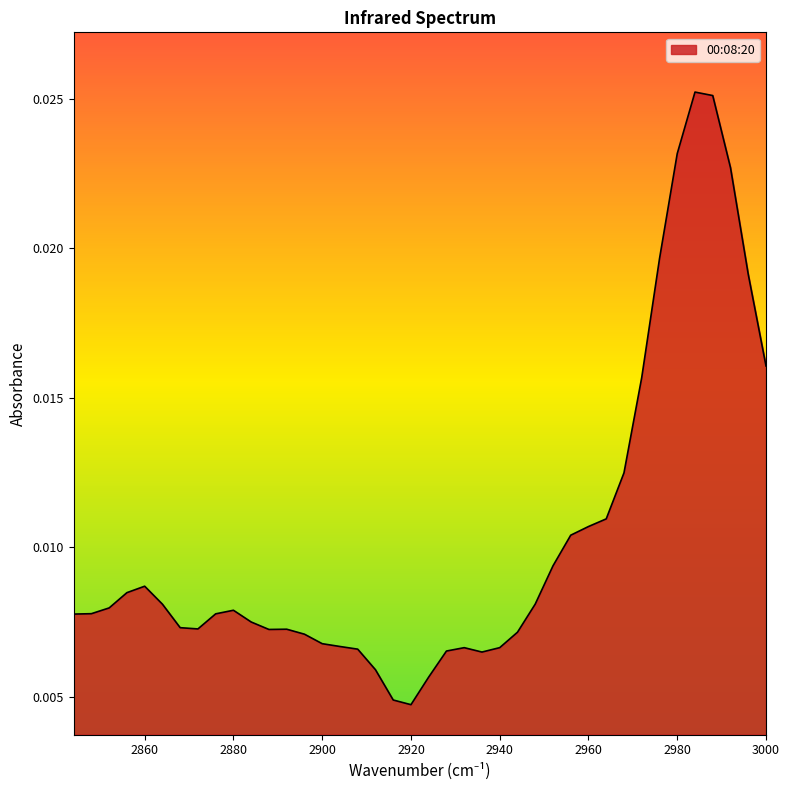

True or false: there are more than 2 points higher than both neighbors.

True